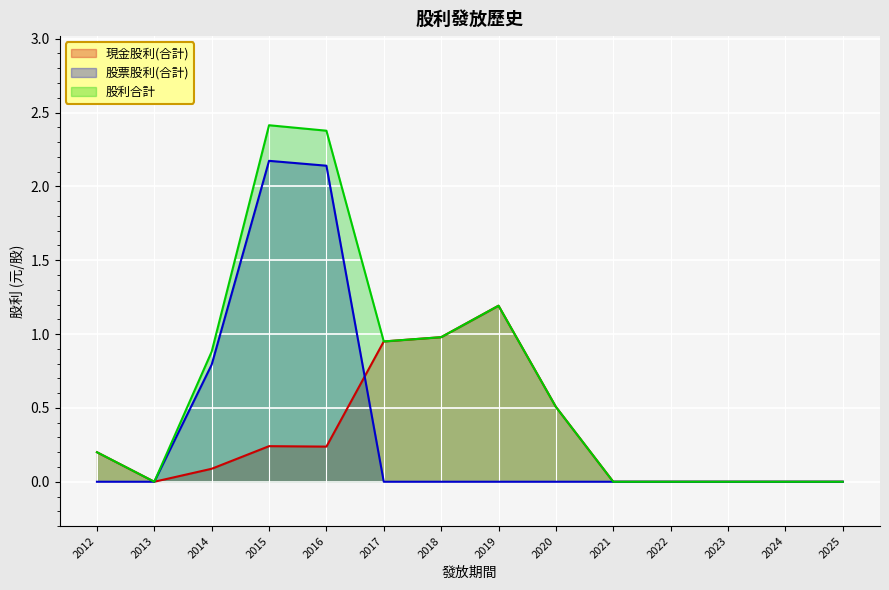

After their last crossing, which series has the higher values: 現金股利(合計) or 股票股利(合計)?

現金股利(合計)